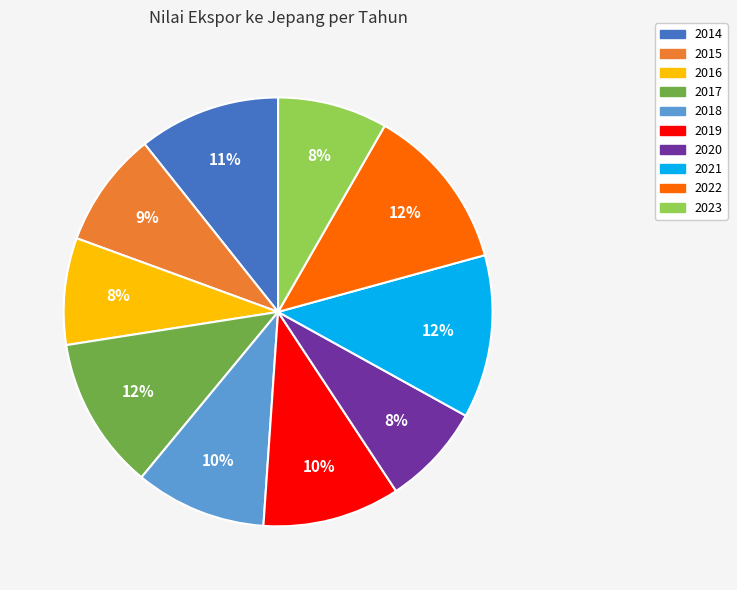

To the nearest percent, what is the combined percentage of 2020 and 2019?

18%